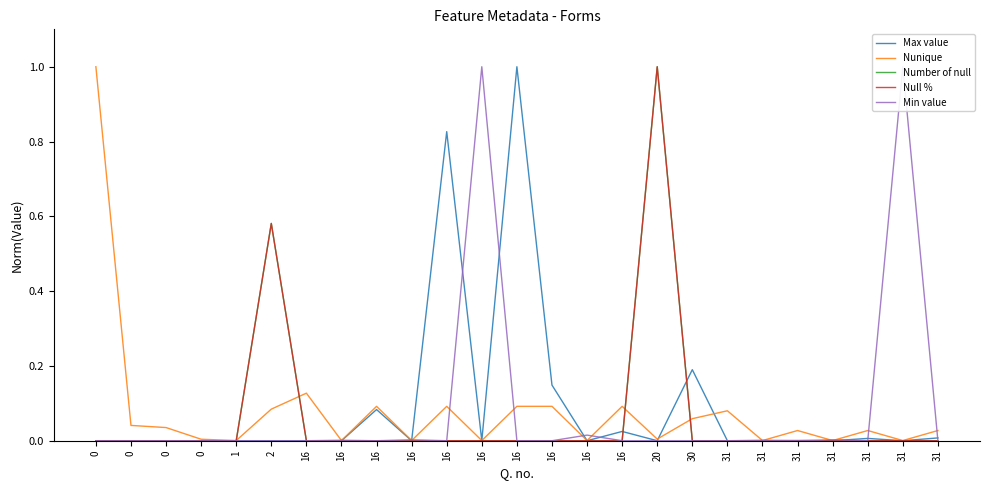

How many series are shown in this chart?

5